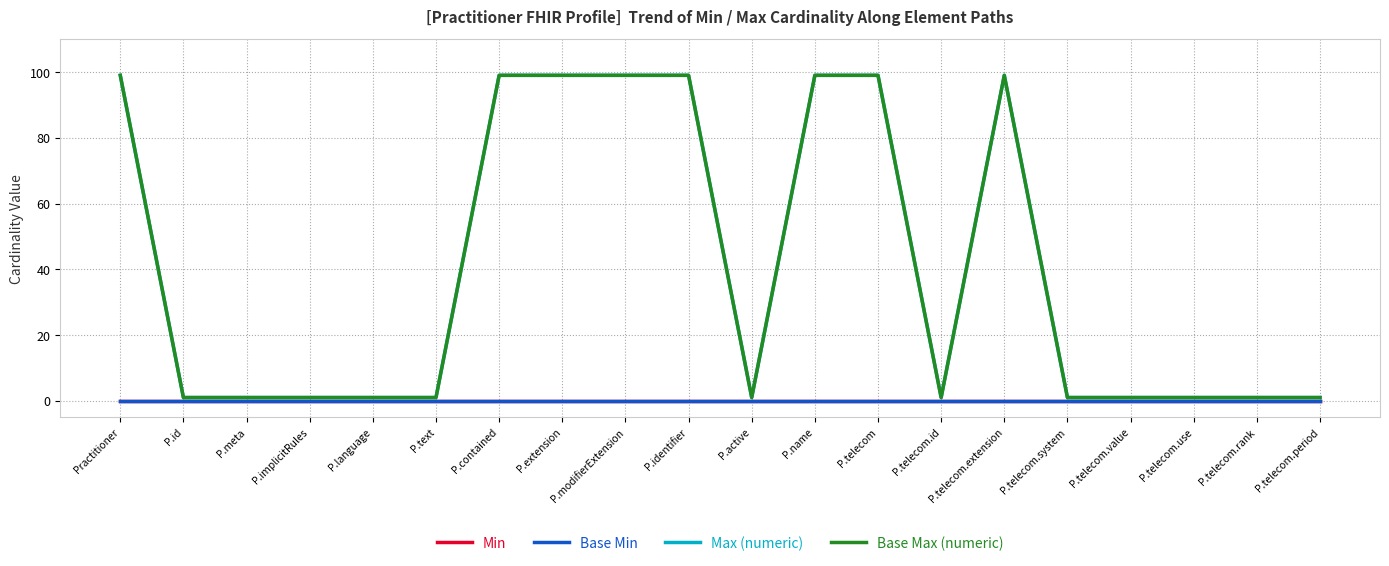

True or false: Min and Base Min intersect in this chart.

False